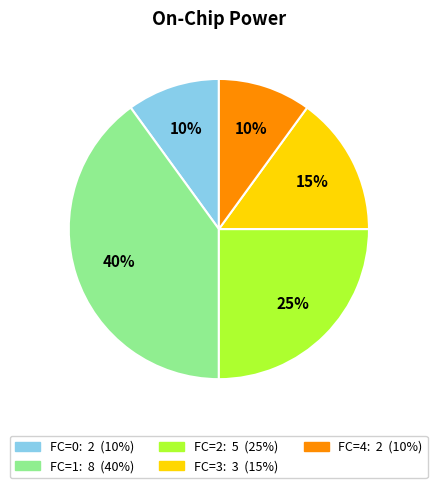

Is there any slice that represents more than half of the pie?

No